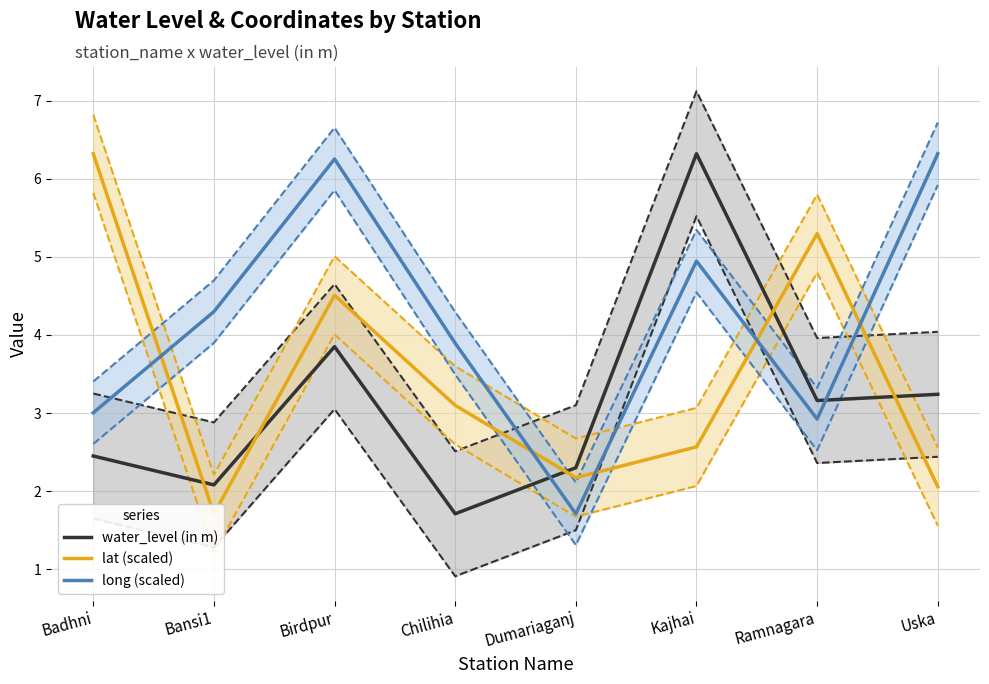

Which series has the largest range (max minus min)?

water_level (in m)